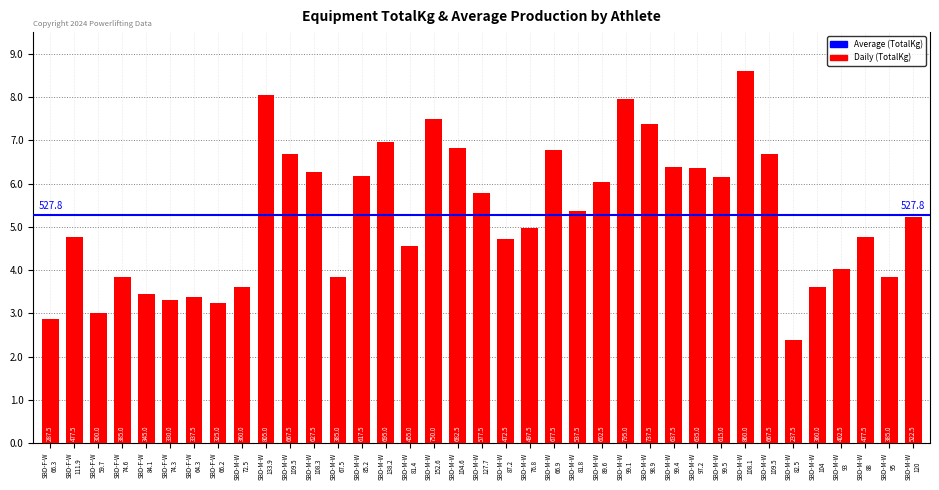

Are the bars horizontal?

No